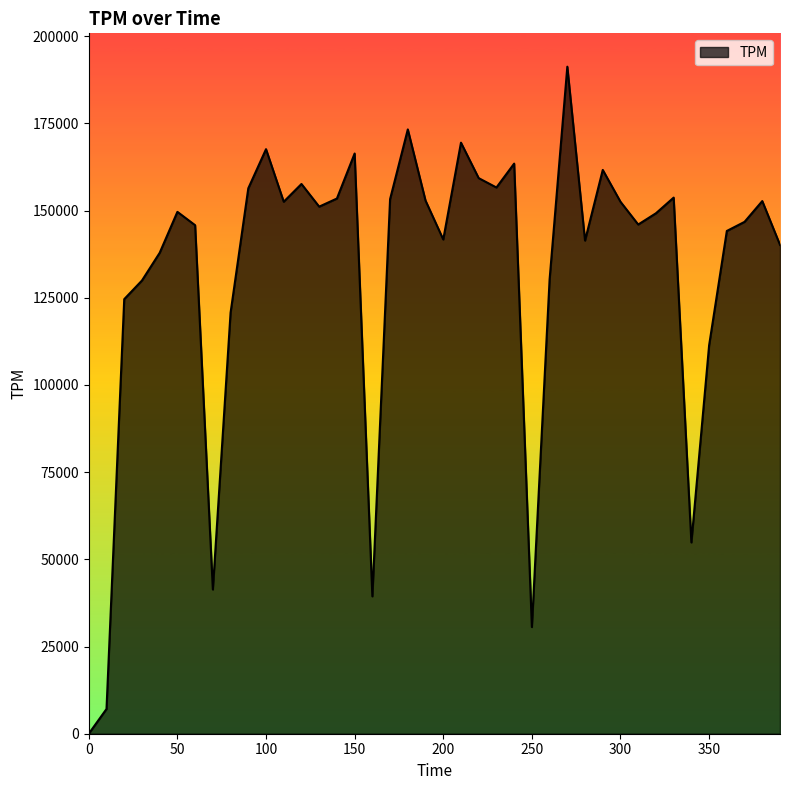

What is the difference between the maximum and minimum values?

191268